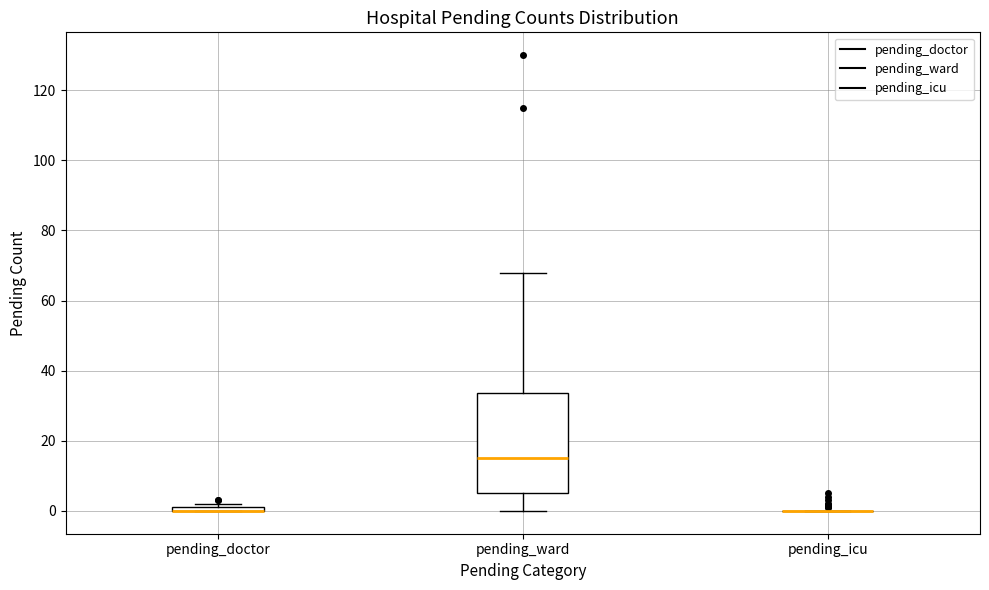

Where is the upper edge of the box for pending_doctor on the y-axis? The values are not printed on the chart, so give them approximately, as read against the axis.

2